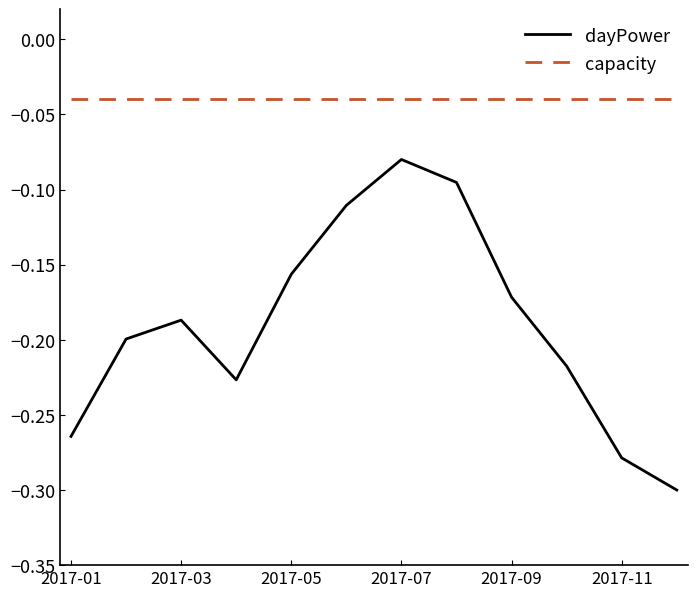

Is this an area chart (filled region under the line)?

No